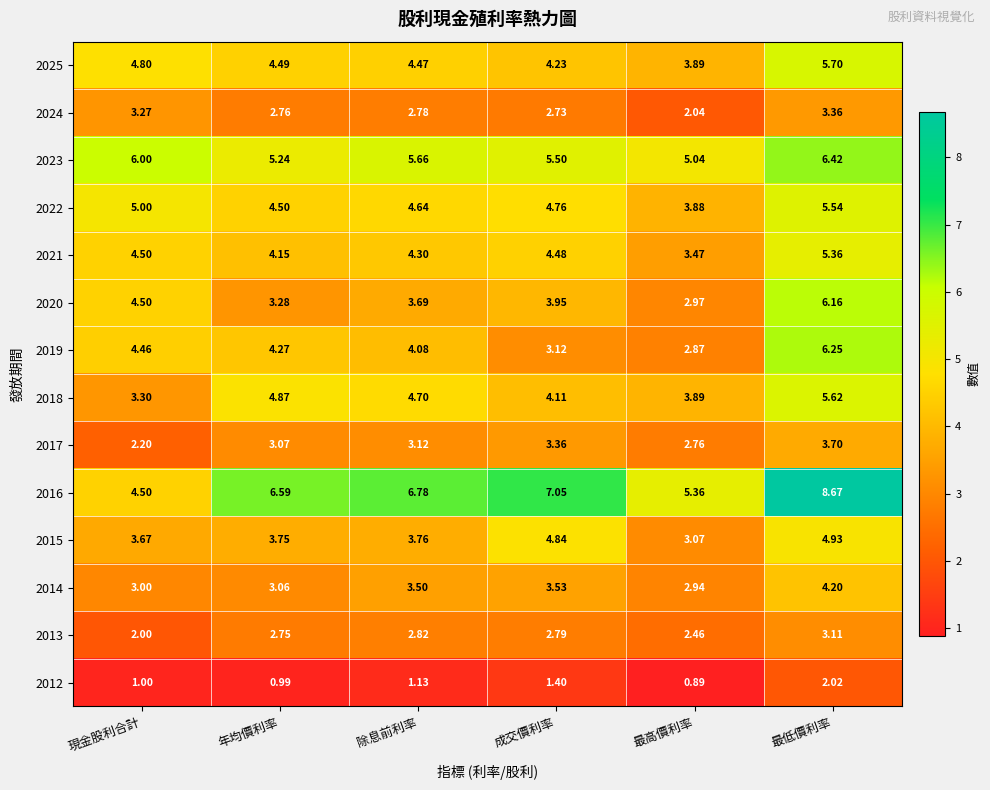

Rank the series at 最低價利率 from lowest to highest value.

2012, 2013, 2024, 2017, 2014, 2015, 2021, 2022, 2018, 2025, 2020, 2019, 2023, 2016